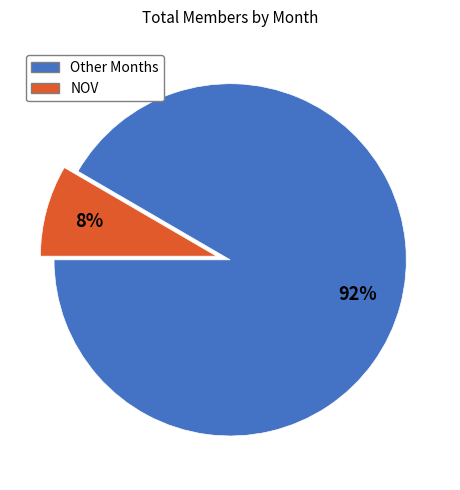

Between NOV and Other Months, which is larger?

Other Months